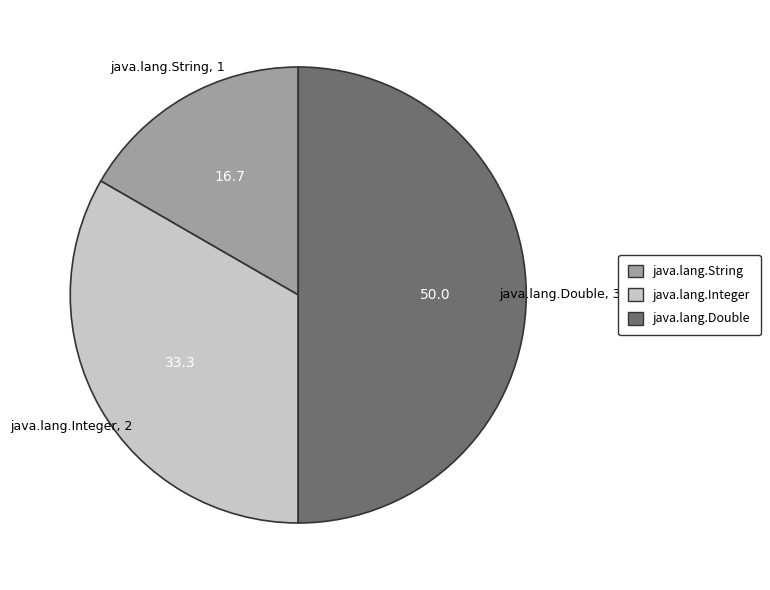

Do java.lang.Integer and java.lang.Double together represent more than half of the pie?

Yes